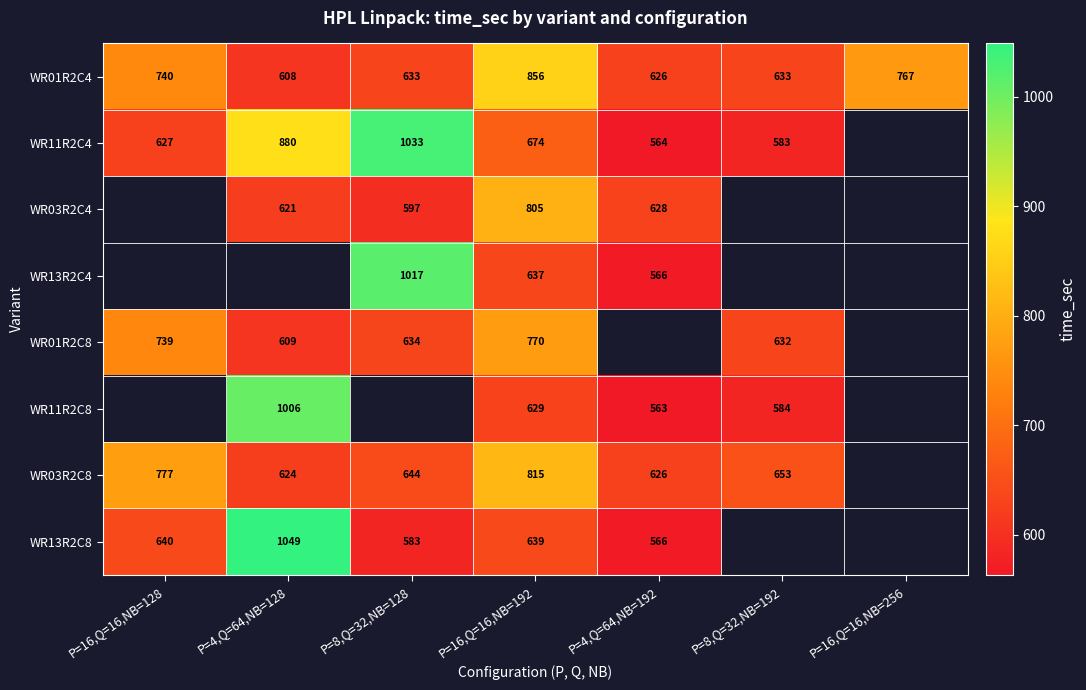

Is the value of WR03R2C8 at P=16,Q=16,NB=128 greater than the value of WR11R2C8 at P=4,Q=64,NB=128?

No